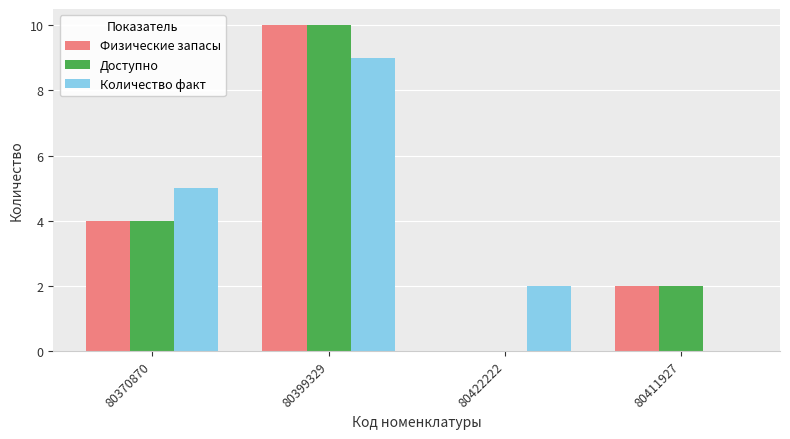

Count the number of data series in this chart.

3